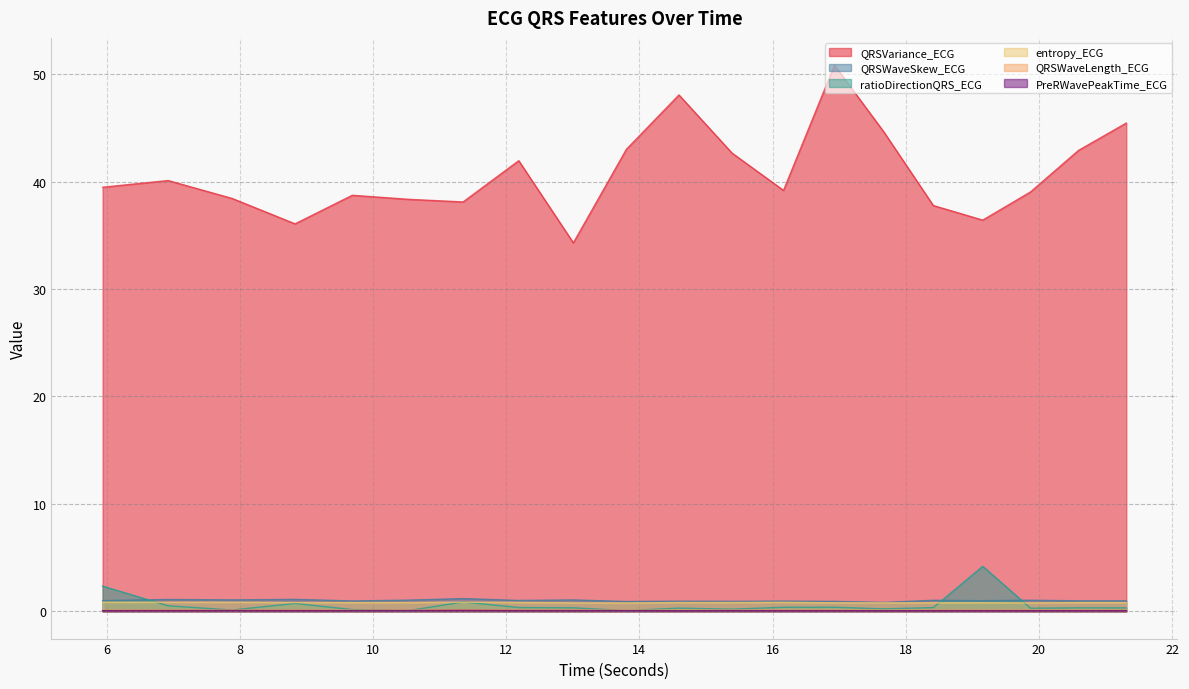

Does the chart display data point markers on the line(s)?

No